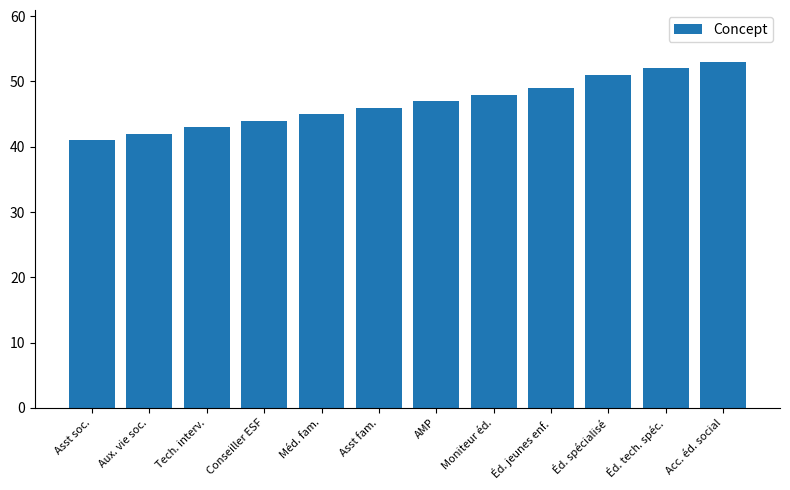

What is the label of the 12th bar from the right?

Asst soc.